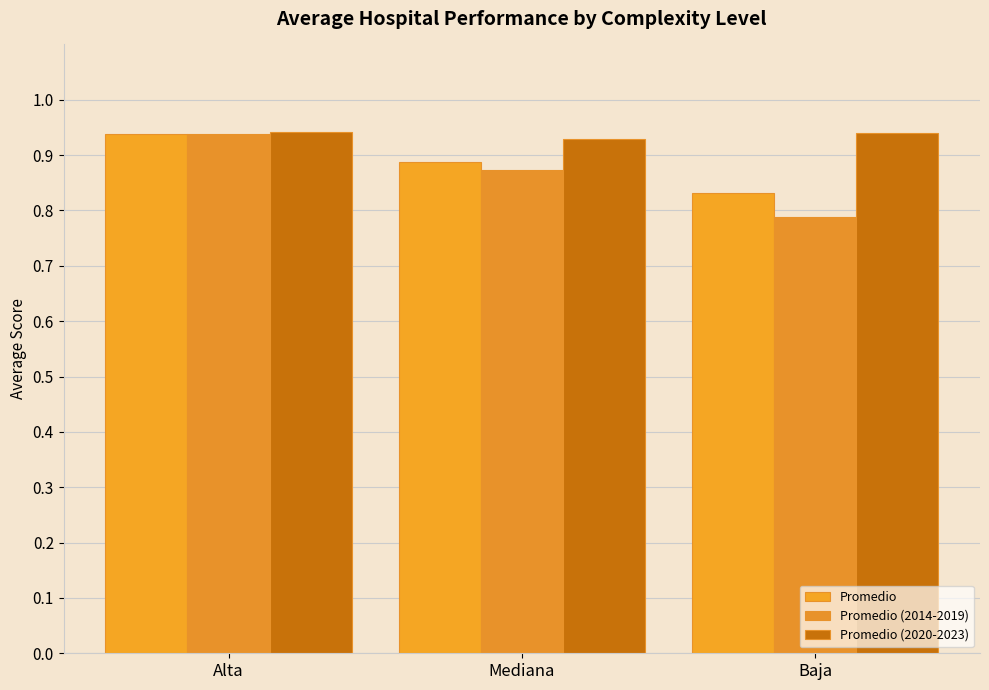

The Promedio (2014-2019) series shows 0.9 at Mediana. True or false?

True